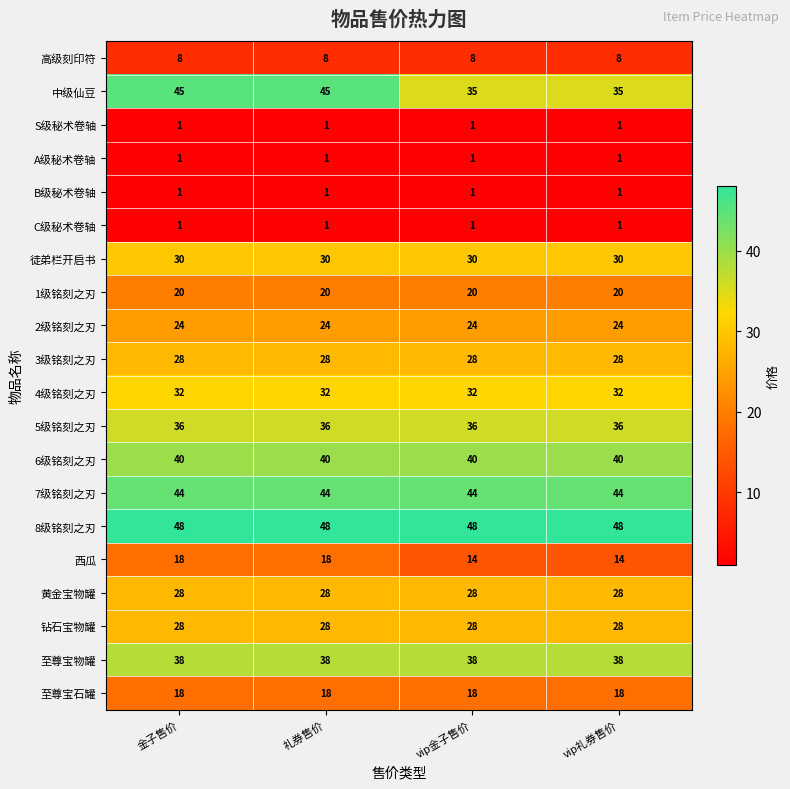

The value of 至尊宝物罐 at vip金子售价 is 38. True or false?

True